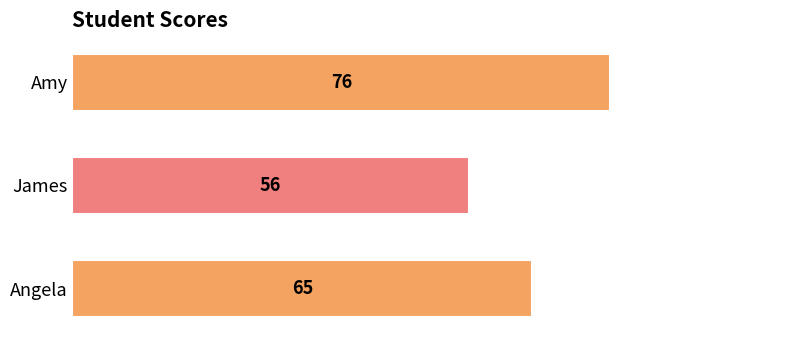

What is the sum of all values?

197